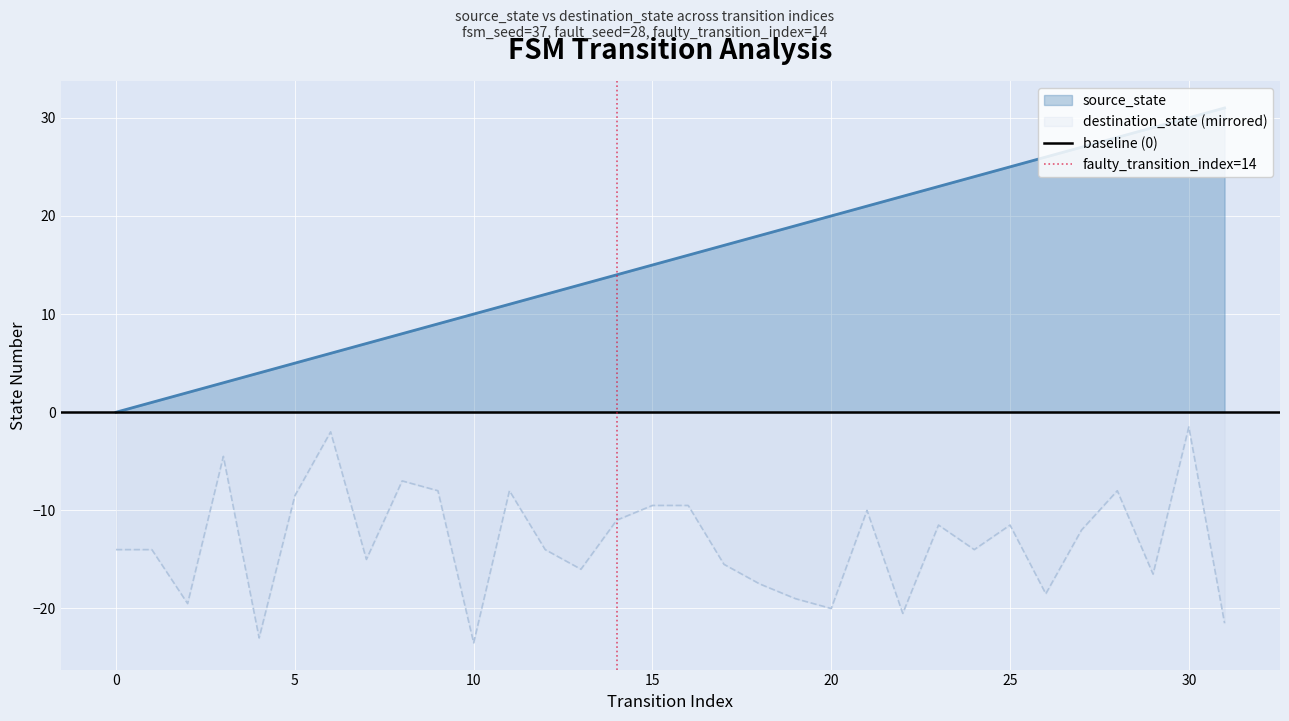

The destination_state (mirrored) series shows -8.5 at 5. True or false?

True